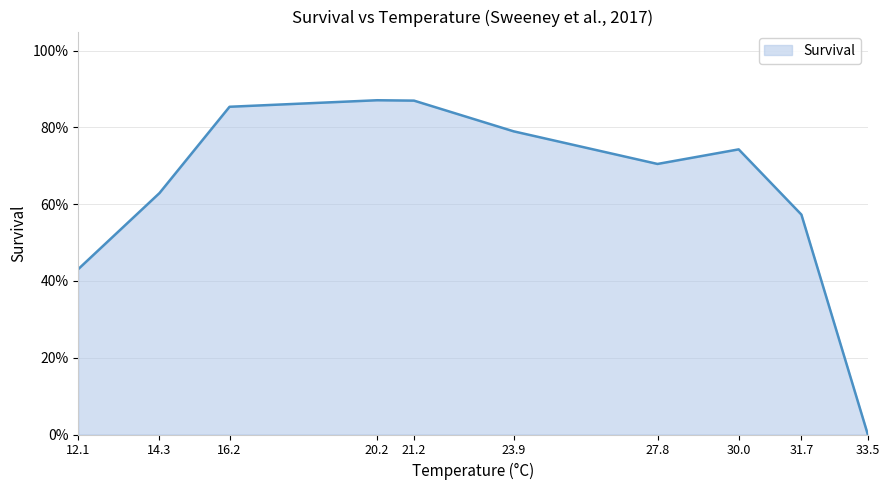

The value at 27.8 is 0.7. True or false?

True